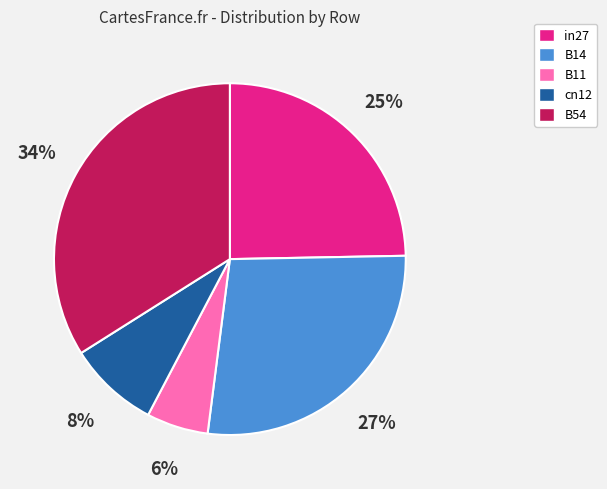

To the nearest percent, what is the average slice percentage?

20%